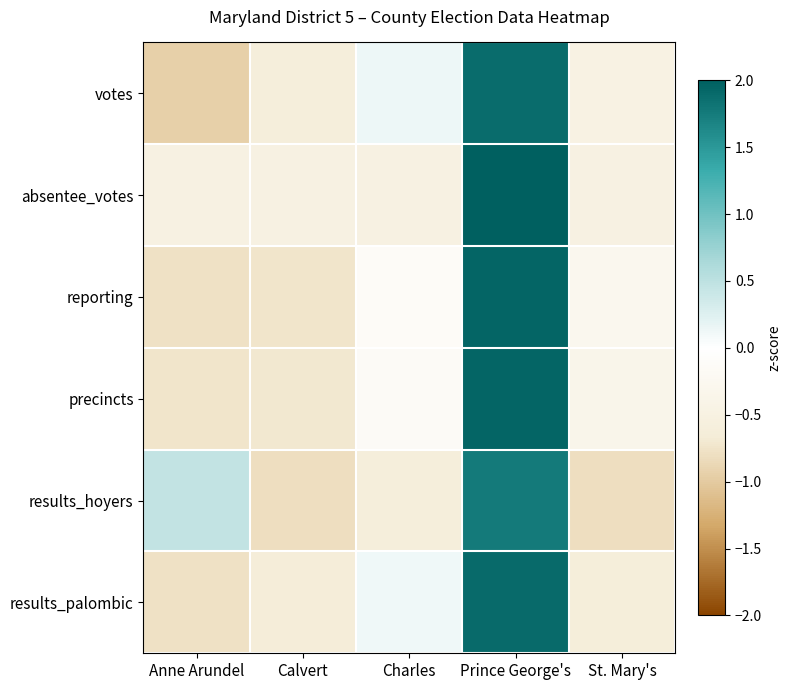

At which category does the chart reach its peak across all series?

Prince George's